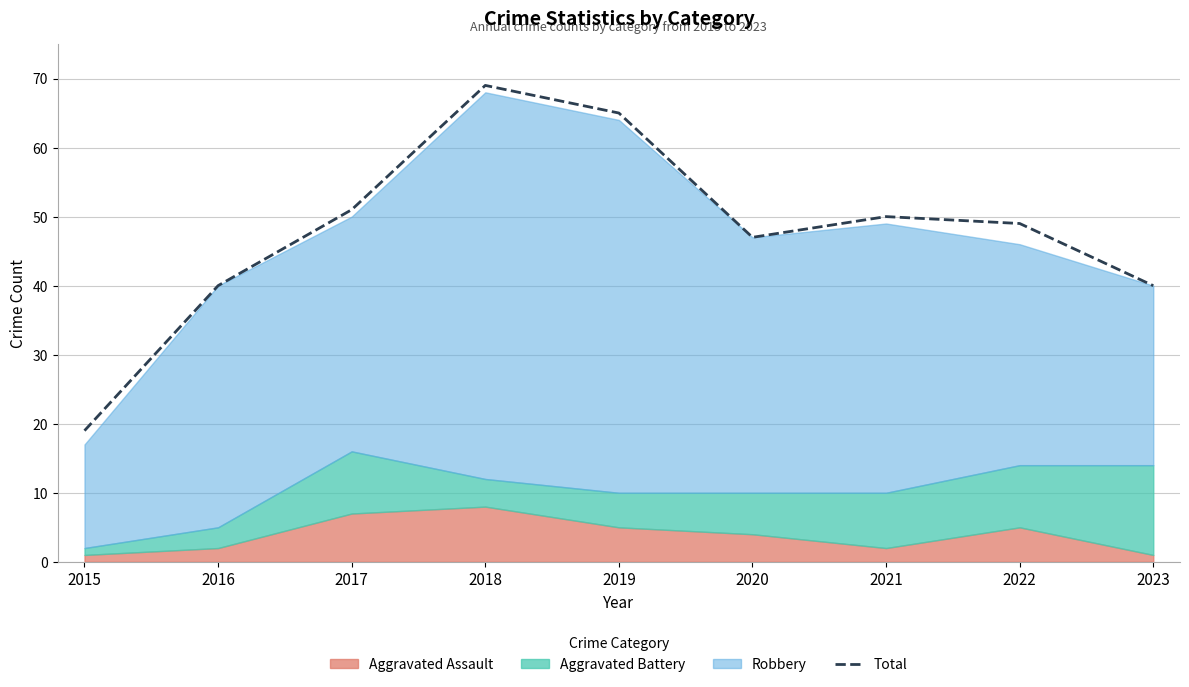

The chart shows a value of 40 at 2016. True or false?

True